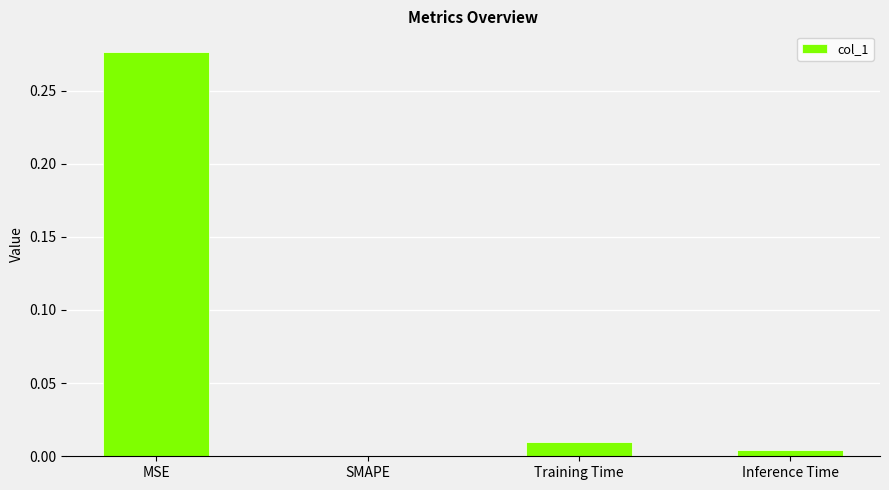

What is the average value?

0.1